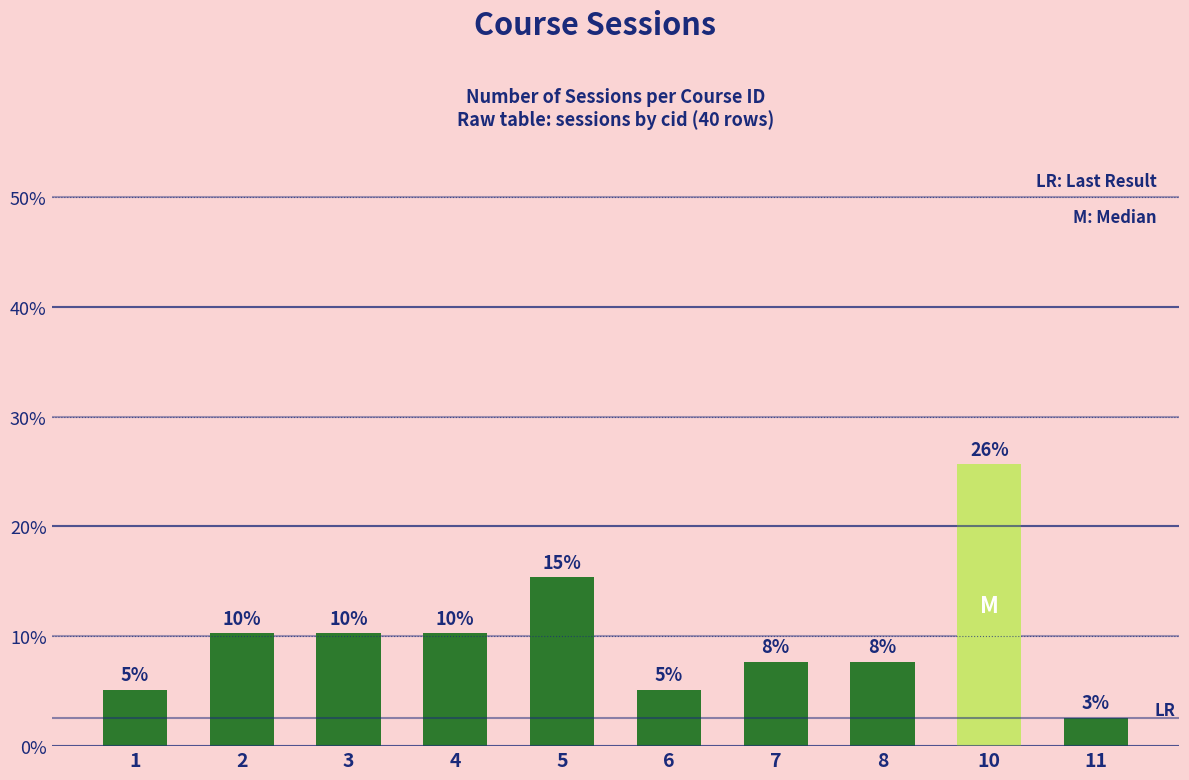

What is the difference between the values at 5 and 4?

5.1